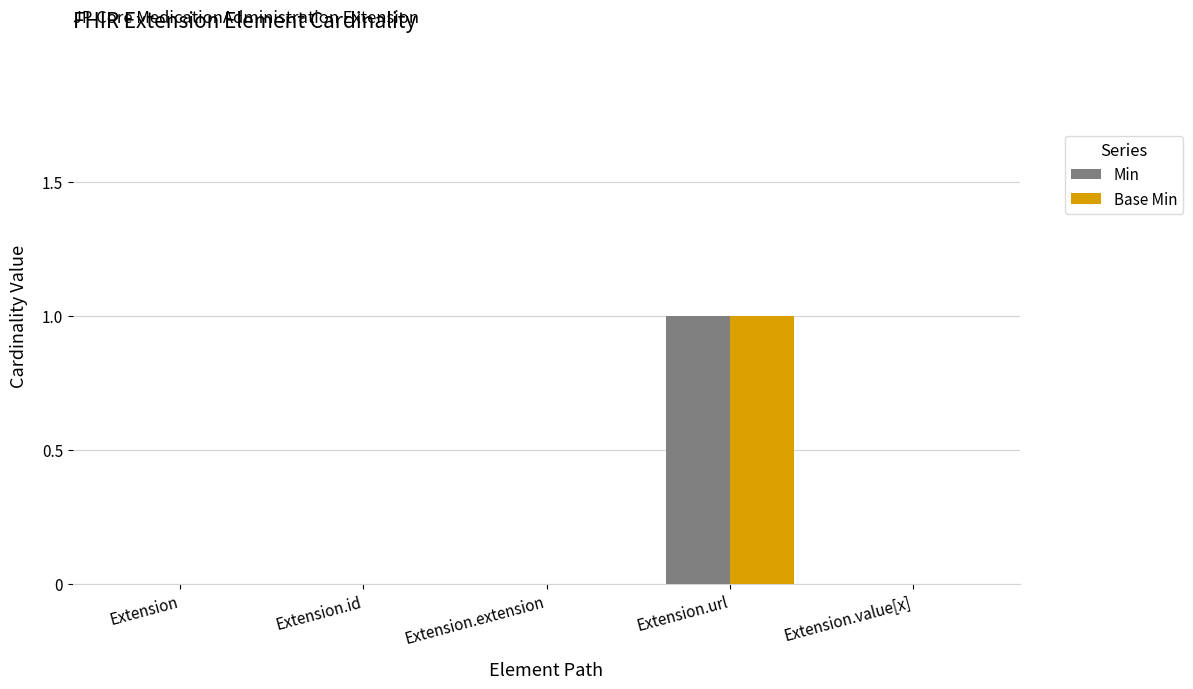

True or false: Min has a value of 0 at Extension.value[x].

True